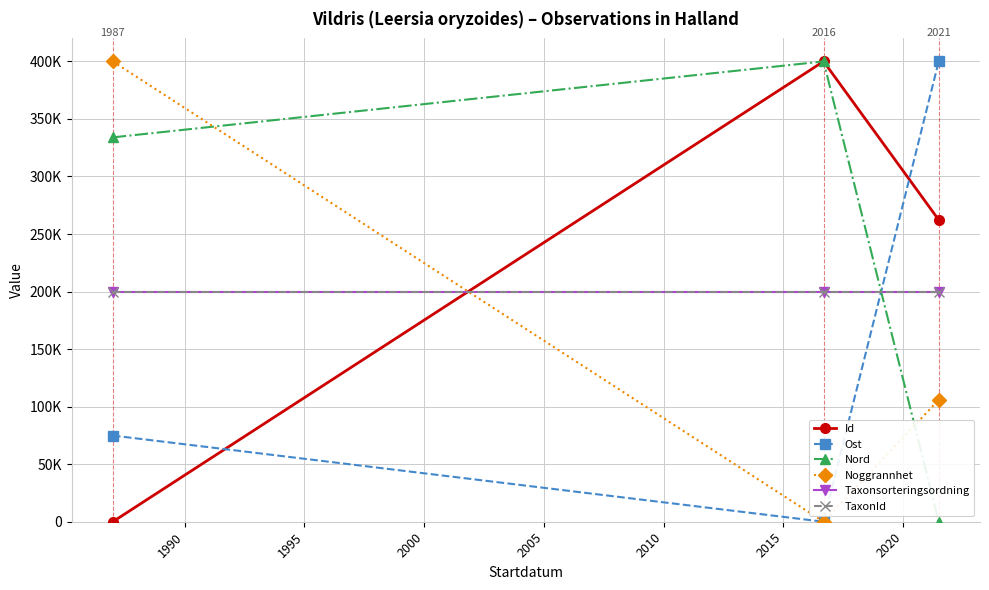

Is this an area chart (filled region under the line)?

No